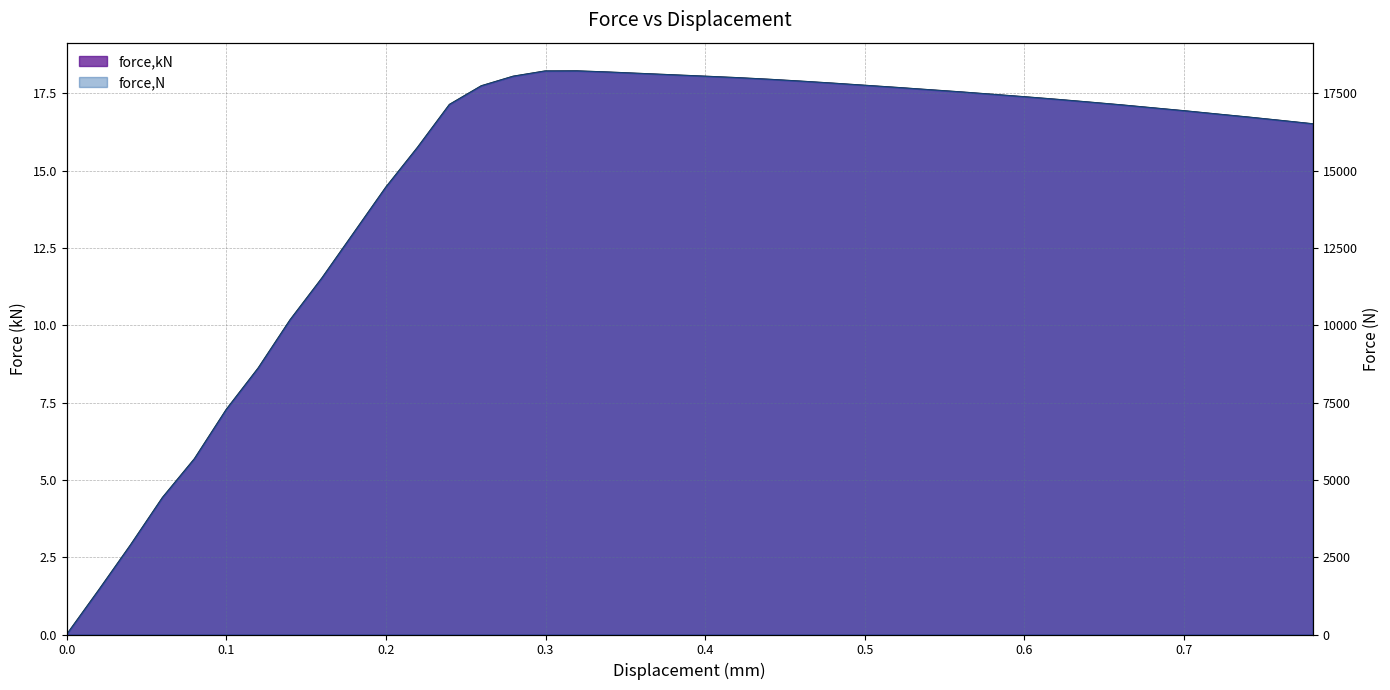

How many data points does each series have?

40